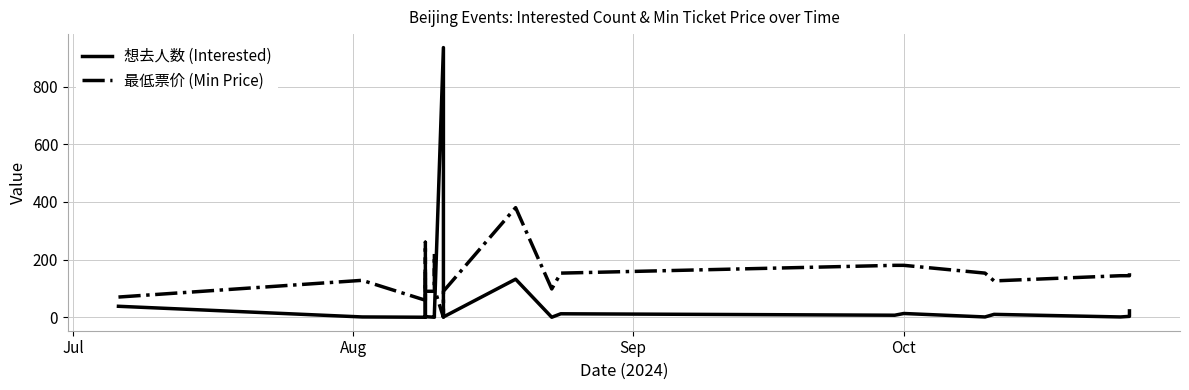

Which series has the largest range (max minus min)?

想去人数 (Interested)